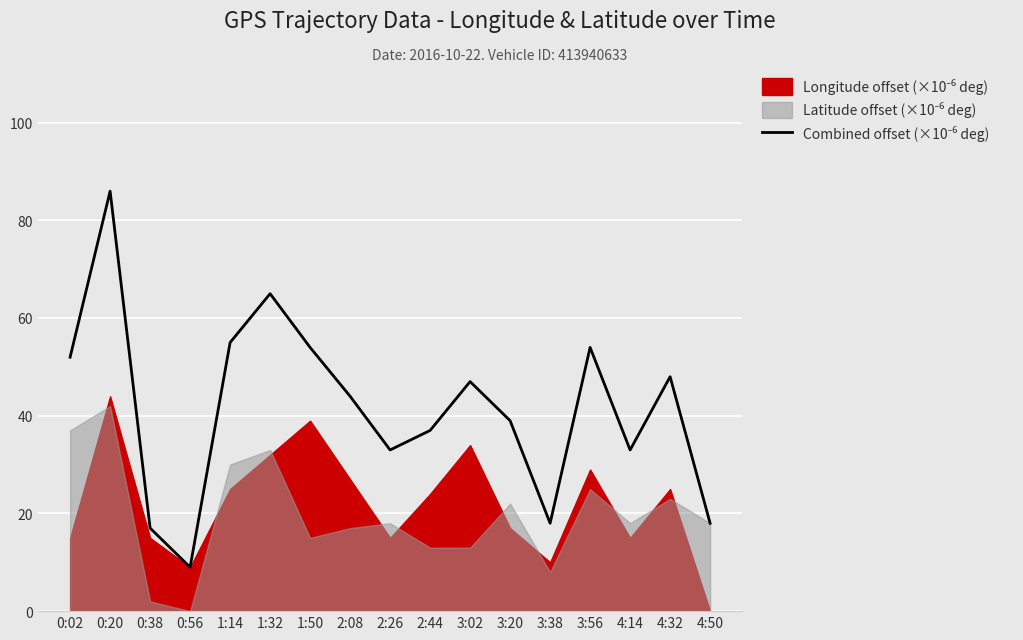

Reading left to right, transcribe all the data shown in this chart.

52.0	86.0	17.0	9.0	55.0	65.0	54.0	44.0	33.0	37.0	47.0	39.0	18.0	54.0	33.0	48.0	18.0